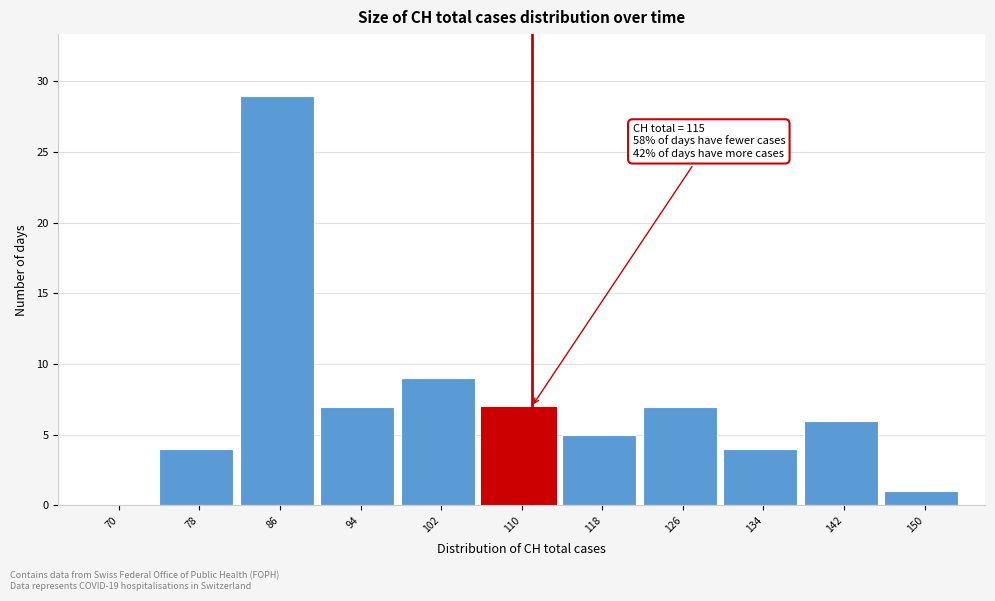

Reading left to right, list all the values displayed in this chart.

70=0	78=4	86=29	94=7	102=9	110=7	118=5	126=7	134=4	142=6	150=1